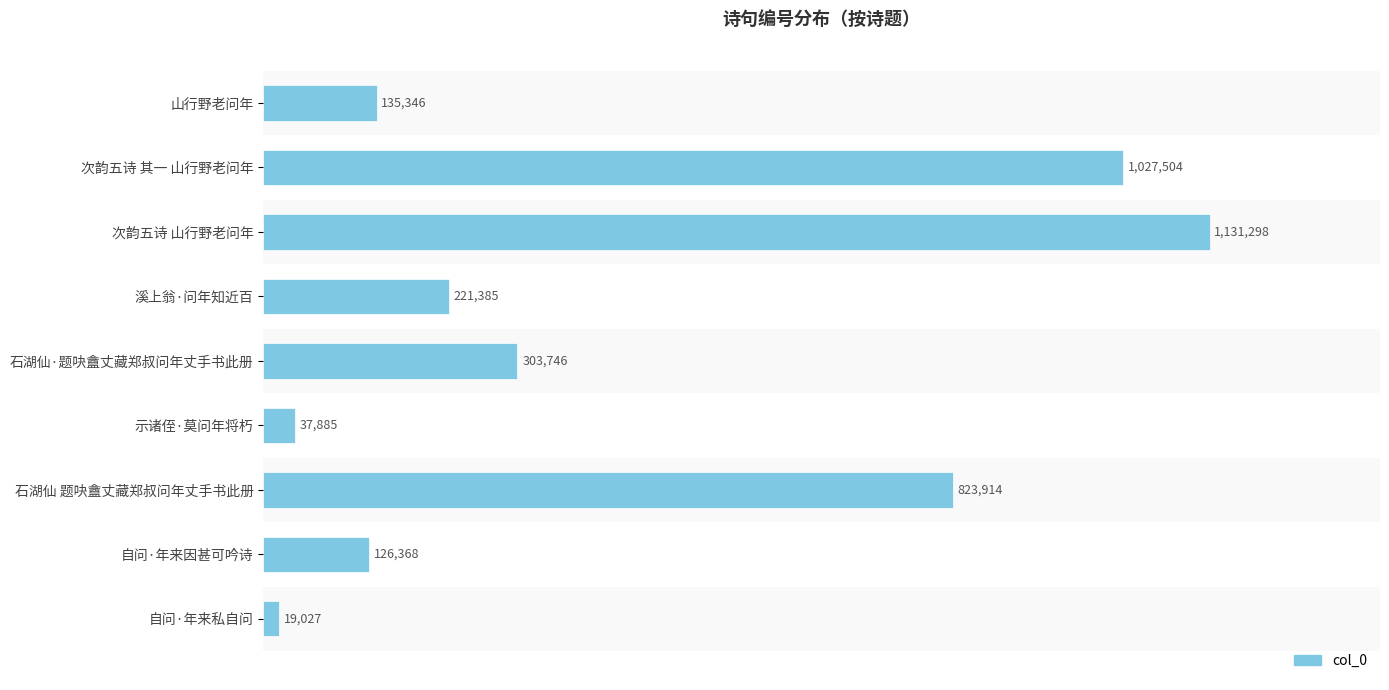

What is the difference between the maximum and minimum values?

1112271